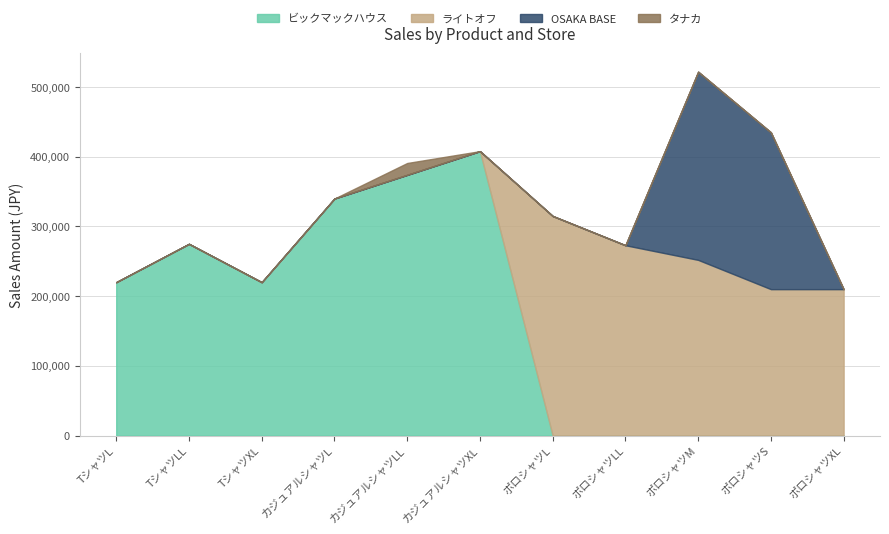

Rank the categories by ビックマックハウス value from highest to lowest.

カジュアルシャツXL, カジュアルシャツLL, カジュアルシャツL, TシャツLL, TシャツL, TシャツXL, ポロシャツL, ポロシャツLL, ポロシャツM, ポロシャツS, ポロシャツXL